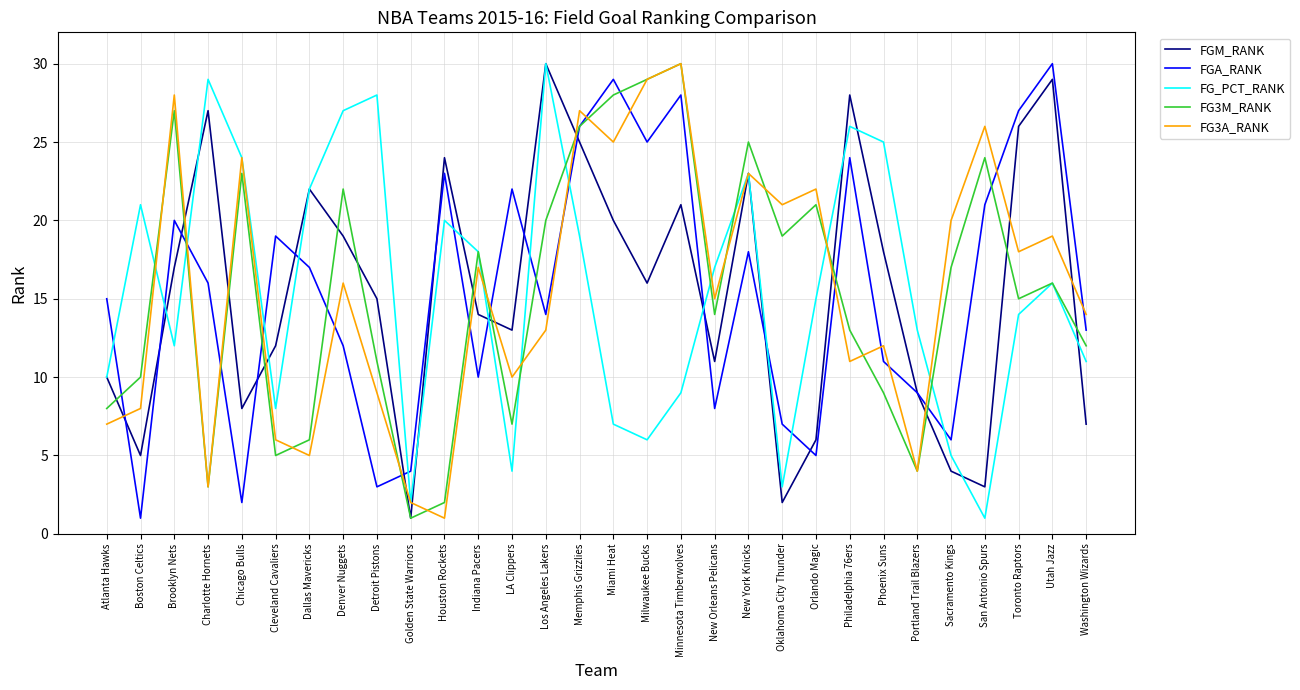

List the labels in order of FG_PCT_RANK value, smallest first.

San Antonio Spurs, Golden State Warriors, Oklahoma City Thunder, LA Clippers, Sacramento Kings, Milwaukee Bucks, Miami Heat, Cleveland Cavaliers, Minnesota Timberwolves, Atlanta Hawks, Washington Wizards, Brooklyn Nets, Portland Trail Blazers, Toronto Raptors, Orlando Magic, Utah Jazz, New Orleans Pelicans, Indiana Pacers, Memphis Grizzlies, Houston Rockets, Boston Celtics, Dallas Mavericks, New York Knicks, Chicago Bulls, Phoenix Suns, Philadelphia 76ers, Denver Nuggets, Detroit Pistons, Charlotte Hornets, Los Angeles Lakers